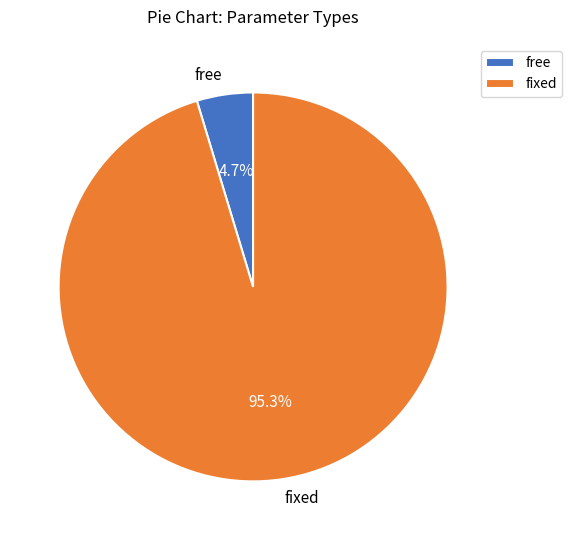

Which category has the smallest portion of the pie?

free